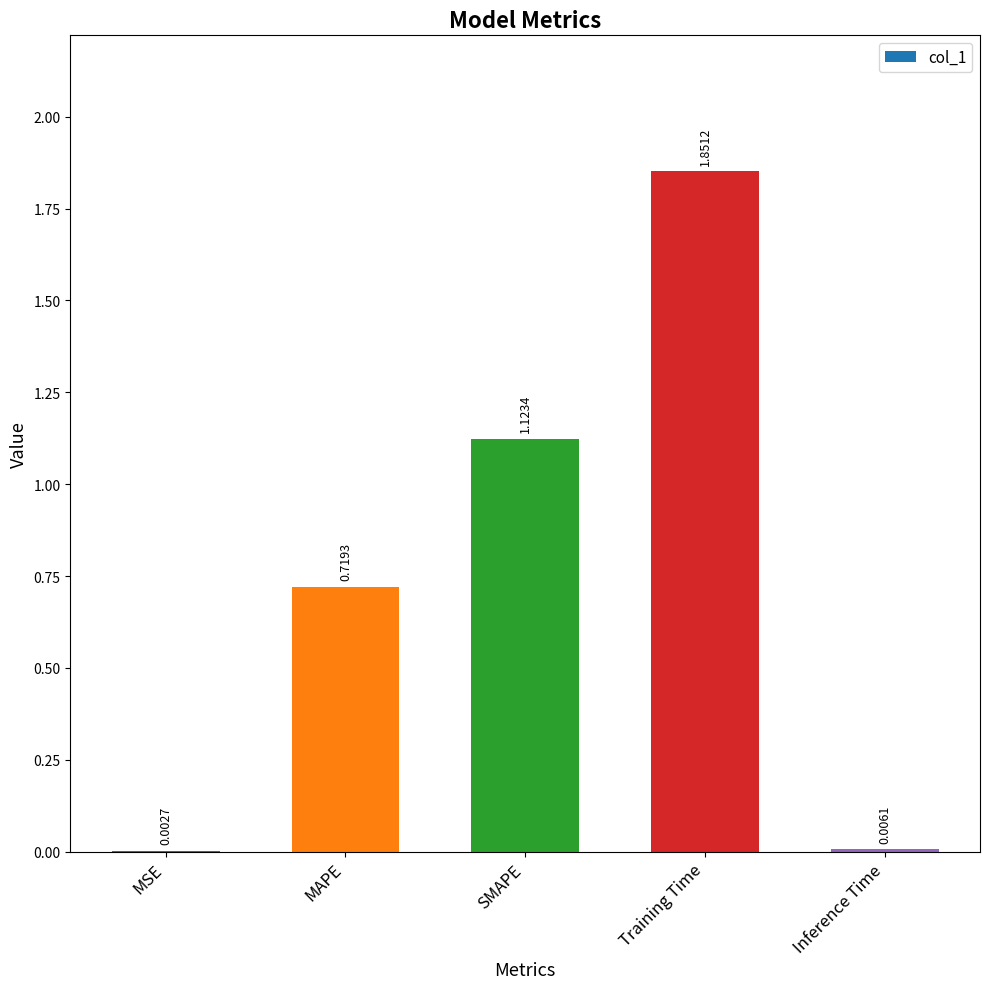

Which label corresponds to the largest value in the chart?

Training Time